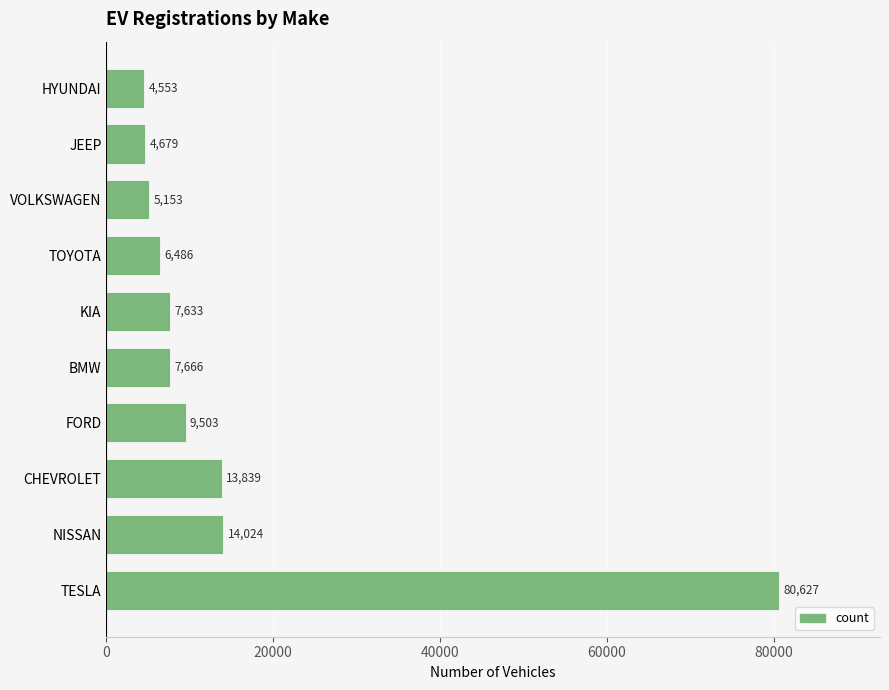

What is the difference between the maximum and minimum values?

76074